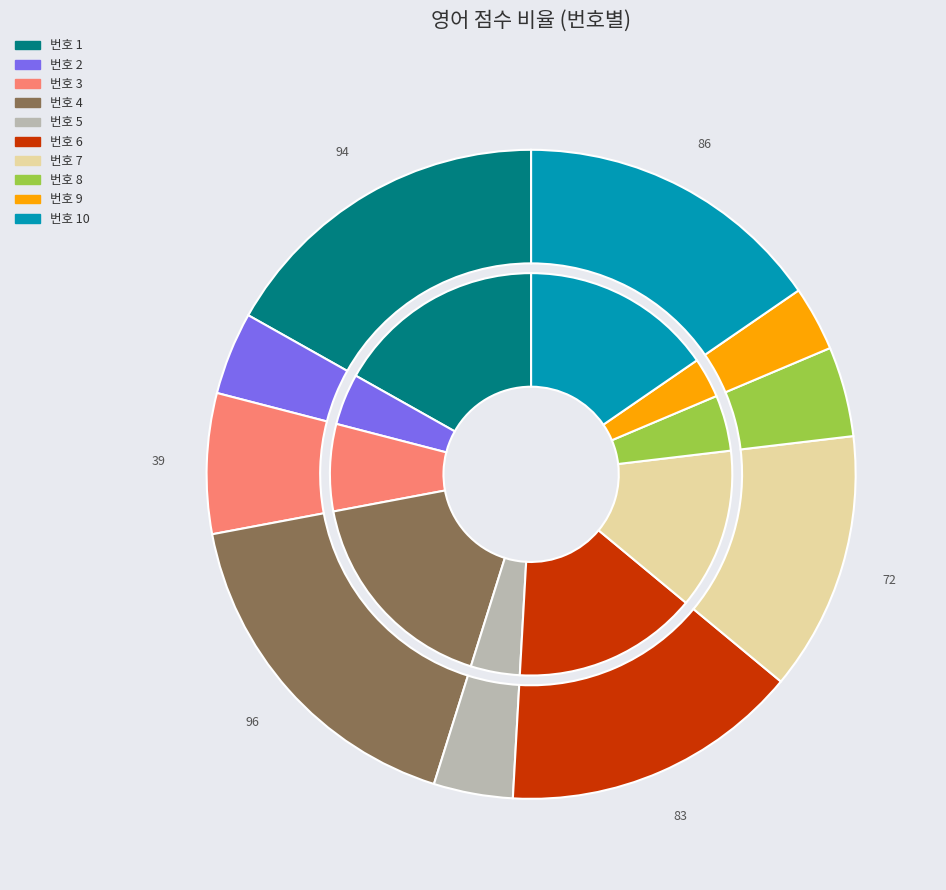

To the nearest percent, what percentage of the pie is 4?

17%